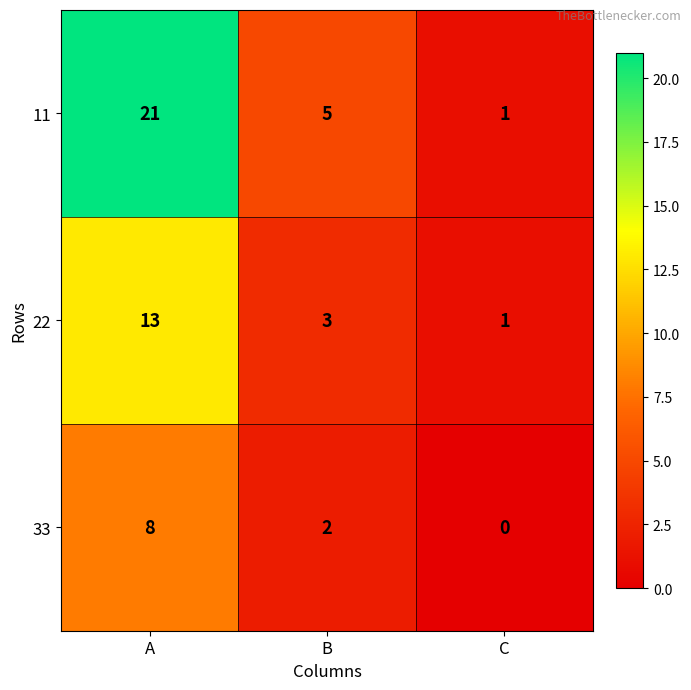

At which category is the sum across all series the highest?

A